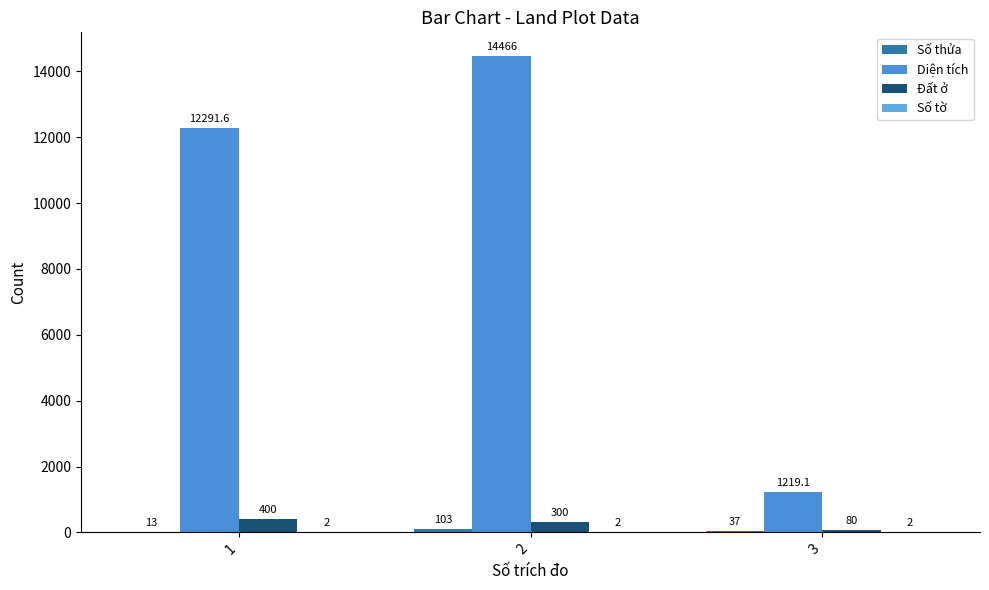

How many categories are shown in the chart?

3